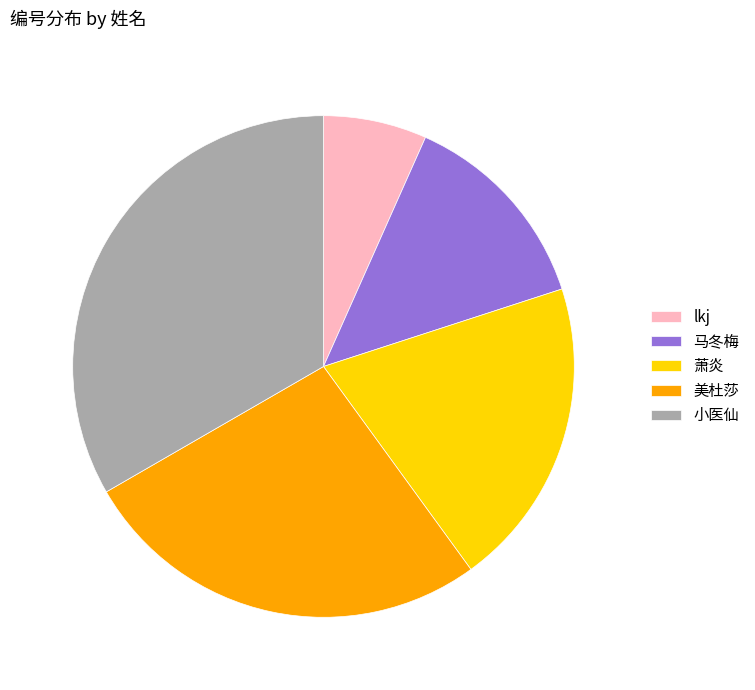

True or false: 萧炎 accounts for 31% of the total.

False